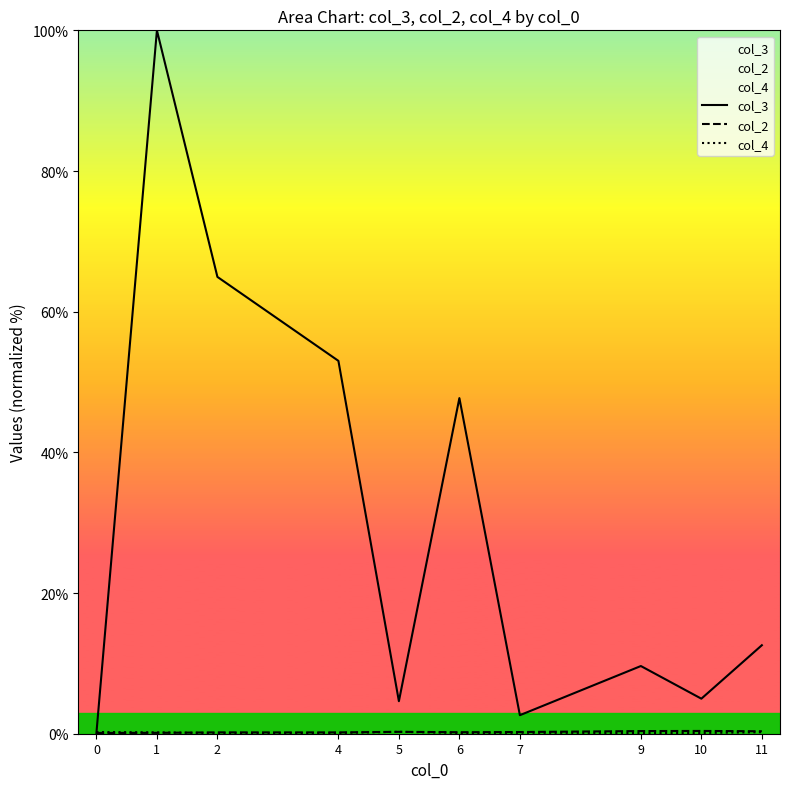

Between 1 and 7, which series saw the biggest shift?

col_3